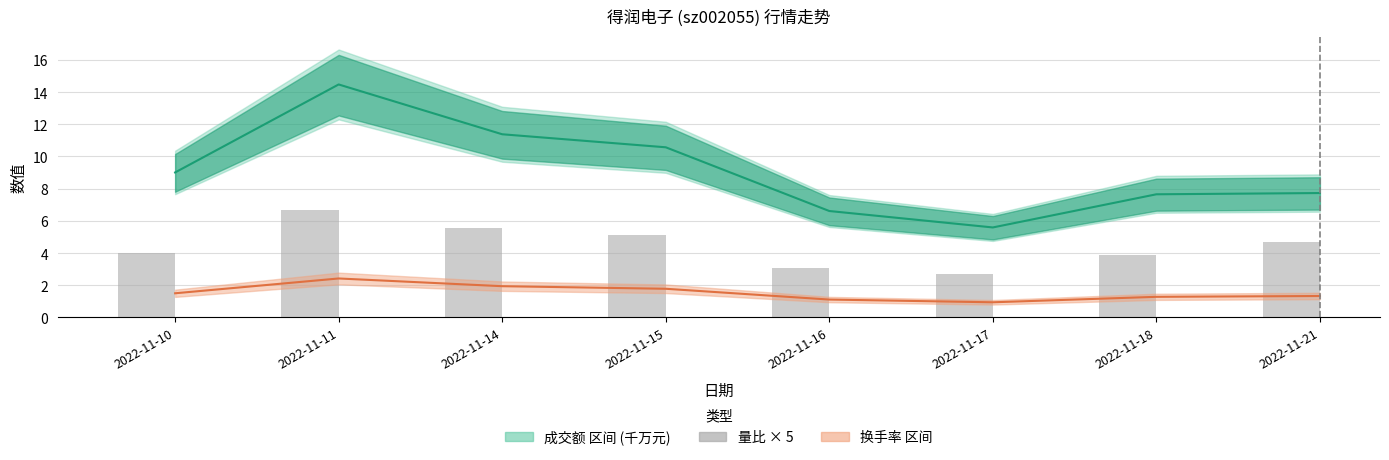

How many categories are shown in the chart?

8